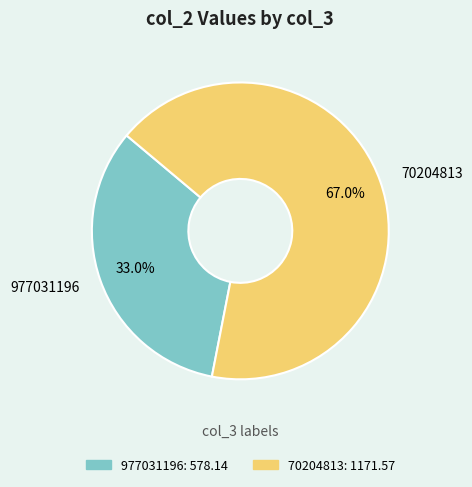

To the nearest percent, what percentage of the pie is 977031196?

33%